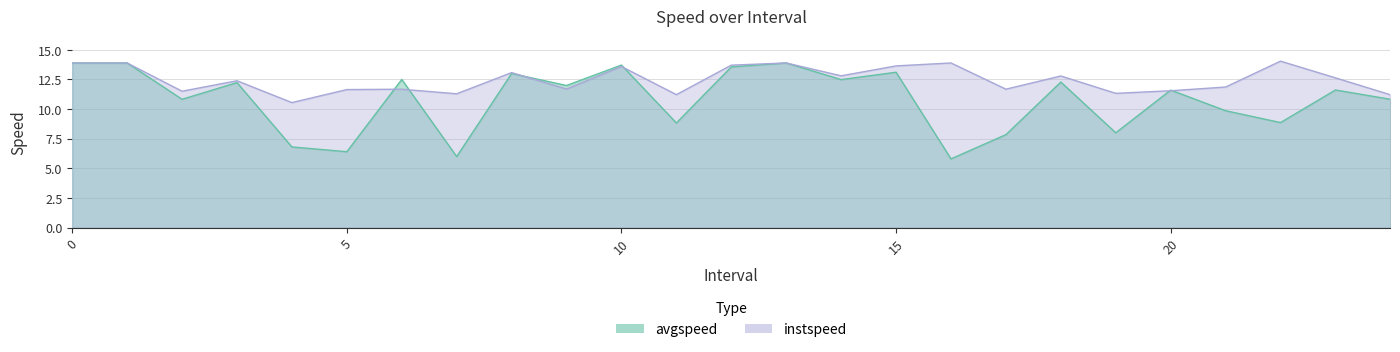

Reading right to left, extract all data points from this chart.

avgspeed: 10.8	11.6	8.9	9.9	11.6	8.0	12.3	7.8	5.8	13.1	12.5	13.9	13.6	8.8	13.7	12.0	13.0	6.0	12.5	6.4	6.8	12.2	10.8	13.9	13.9
instspeed: 11.2	12.6	14.0	11.9	11.5	11.3	12.8	11.7	13.9	13.6	12.8	13.9	13.7	11.2	13.6	11.7	13.1	11.3	11.7	11.6	10.5	12.4	11.5	13.9	13.9